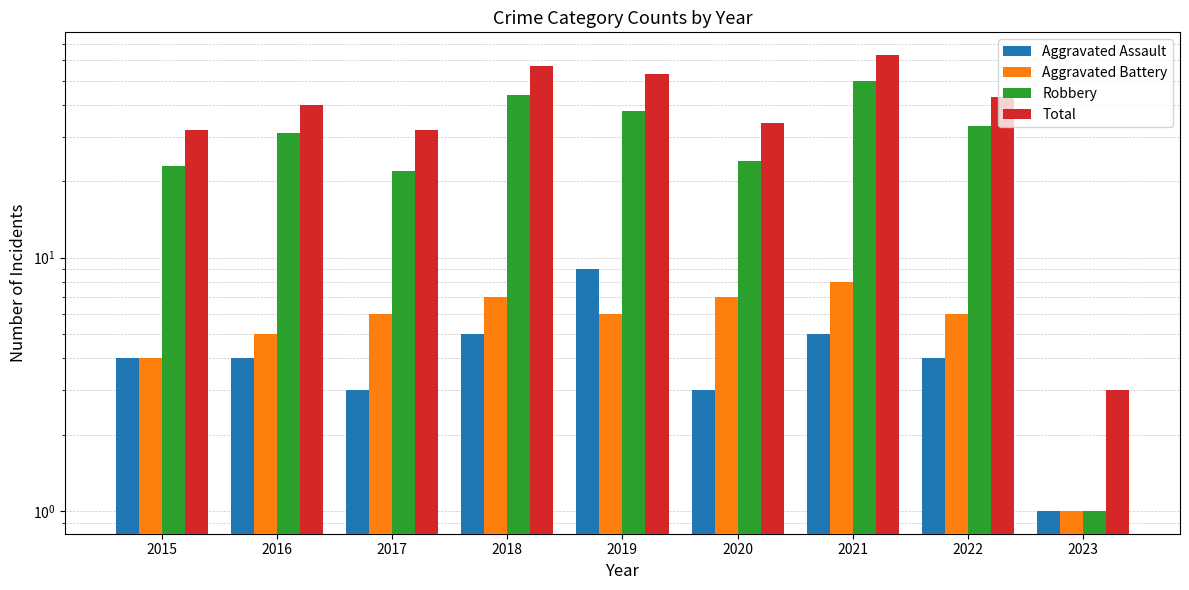

Reading left to right, extract all data points from this chart.

Aggravated Assault: 2015=4	2016=4	2017=3	2018=5	2019=9	2020=3	2021=5	2022=4	2023=1
Aggravated Battery: 2015=4	2016=5	2017=6	2018=7	2019=6	2020=7	2021=8	2022=6	2023=1
Robbery: 2015=23	2016=31	2017=22	2018=44	2019=38	2020=24	2021=50	2022=33	2023=1
Total: 2015=32	2016=40	2017=32	2018=57	2019=53	2020=34	2021=63	2022=43	2023=3